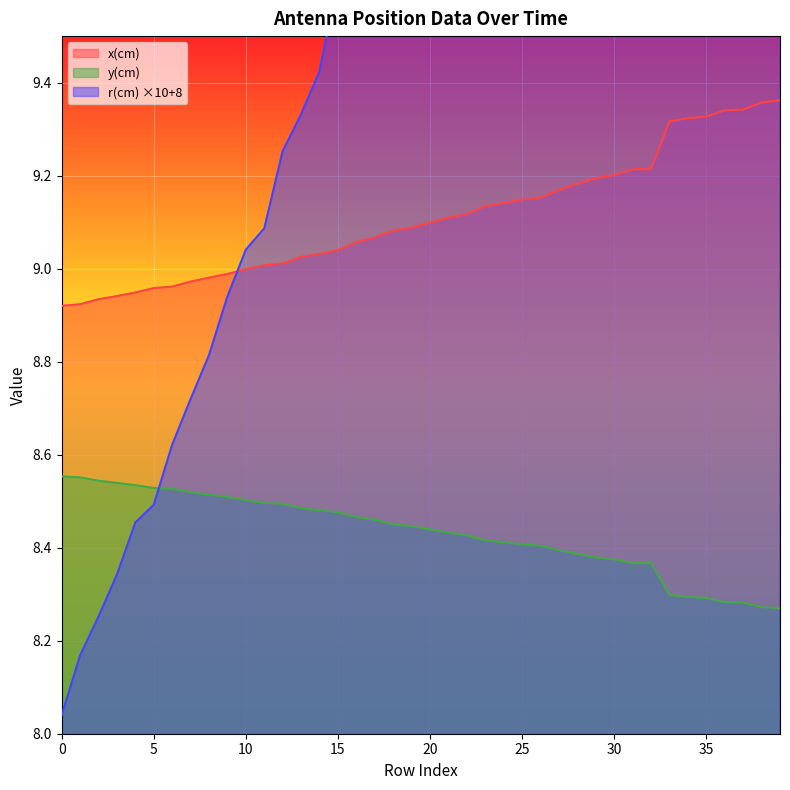

What is the minimum value shown in the chart?

8.0